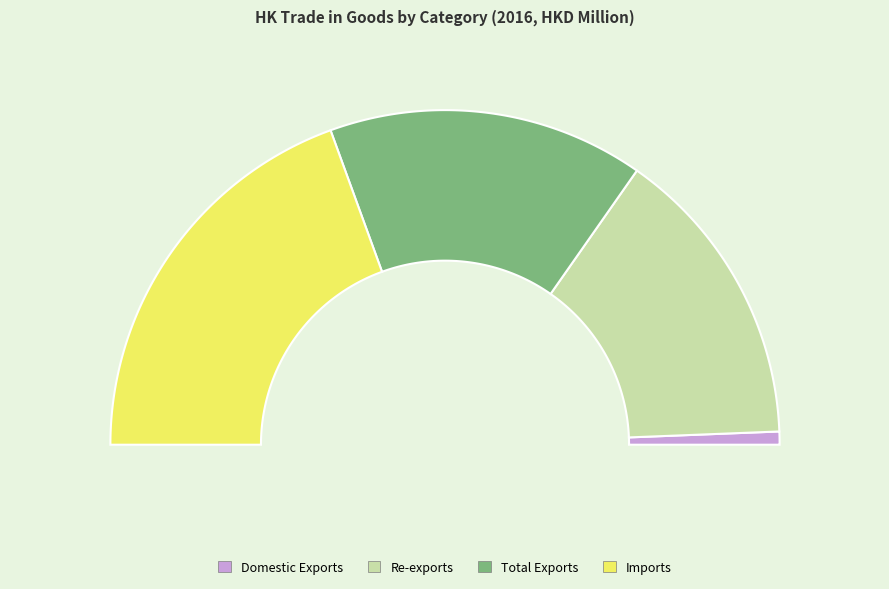

Does Imports represent more than half of the total?

No